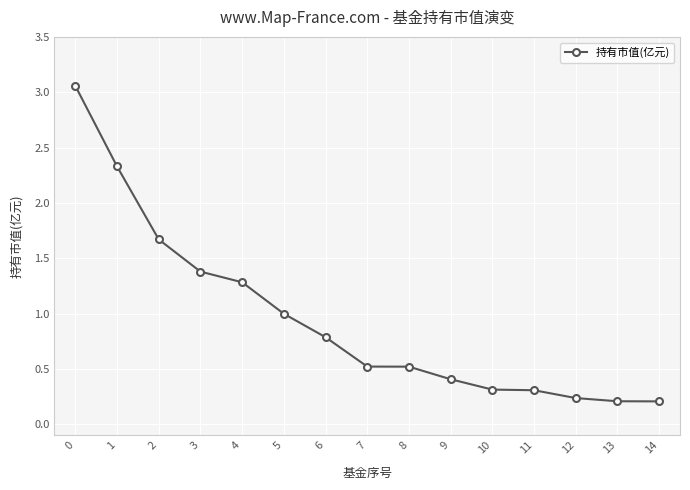

How many distinct data groups are displayed?

1